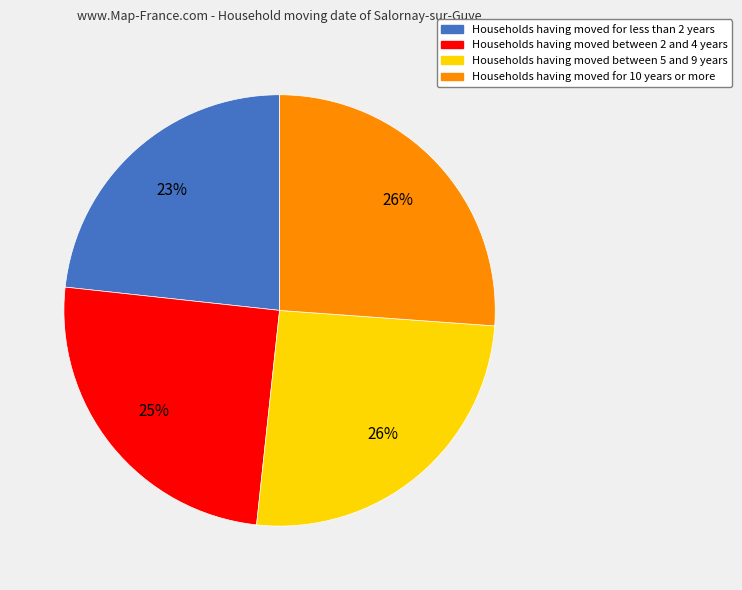

Is there any slice that represents more than half of the pie?

No